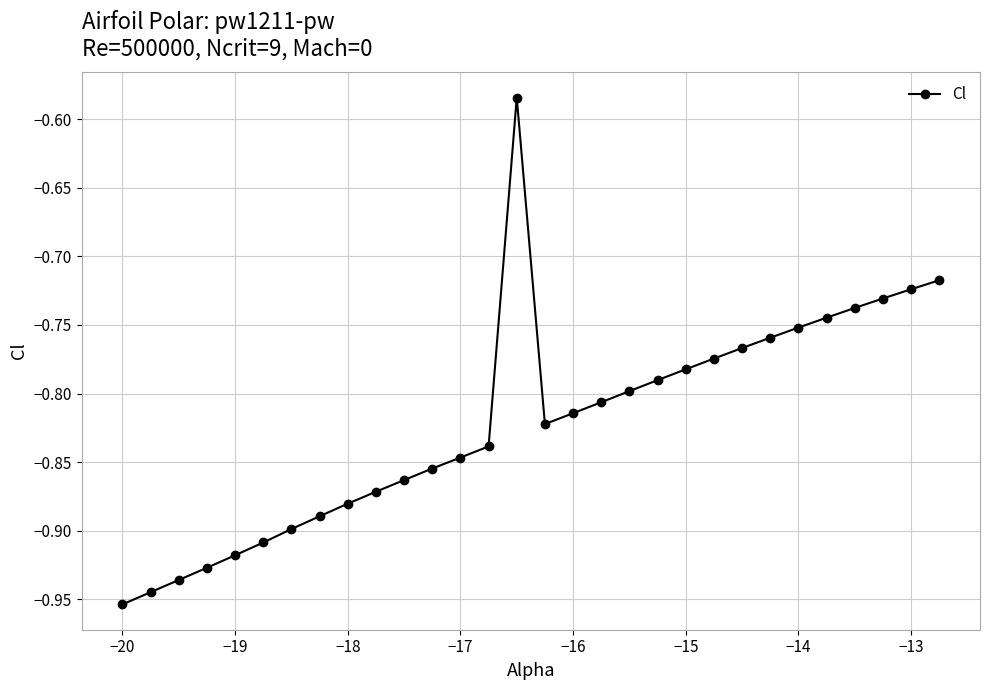

True or false: the data has more than 0 interior local peaks.

True